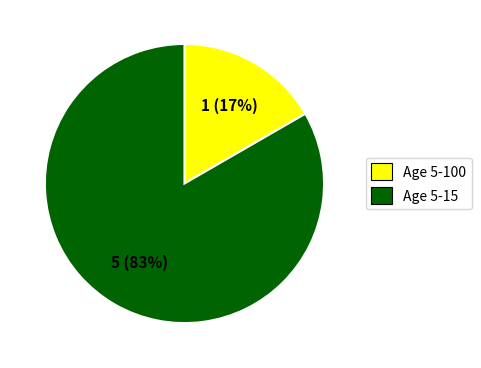

The Age 5-100 slice represents 17% of the pie. True or false?

True